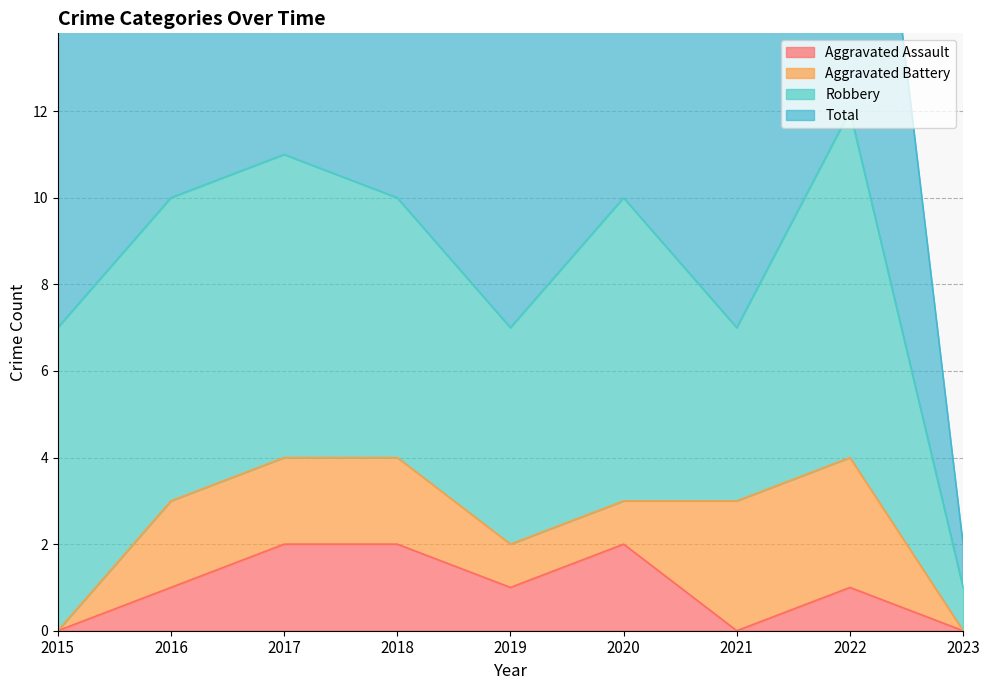

Is it true that Aggravated Assault equals 2 at 2020?

True